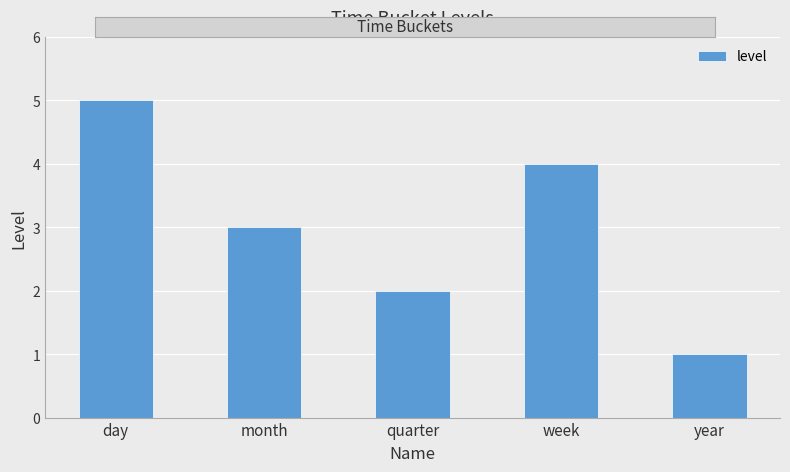

Reading right to left, extract all data points from this chart.

year=1	week=4	quarter=2	month=3	day=5